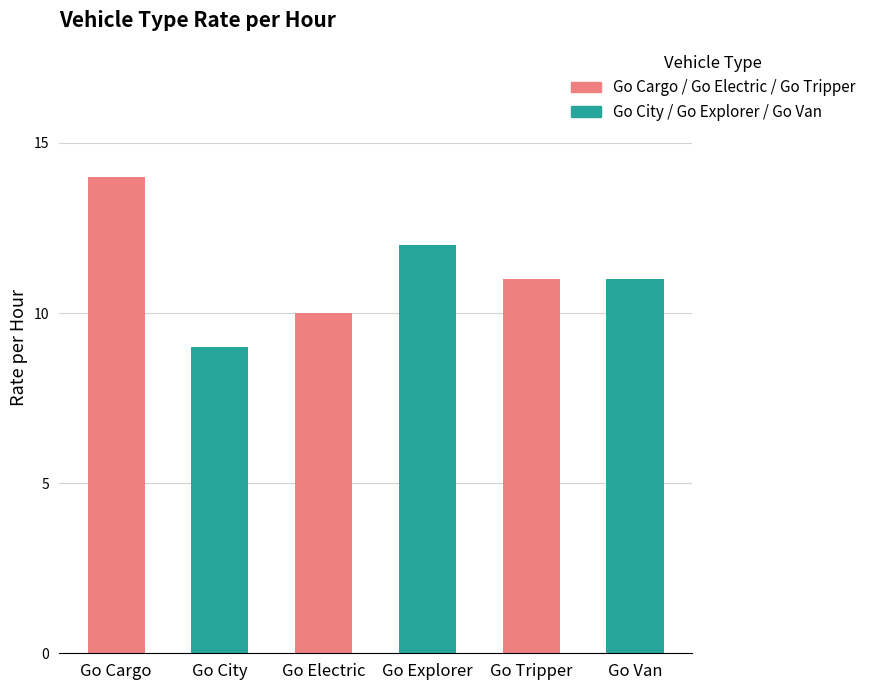

Reading right to left, list all the values displayed in this chart.

Go Van=11	Go Tripper=11	Go Explorer=12	Go Electric=10	Go City=9	Go Cargo=14